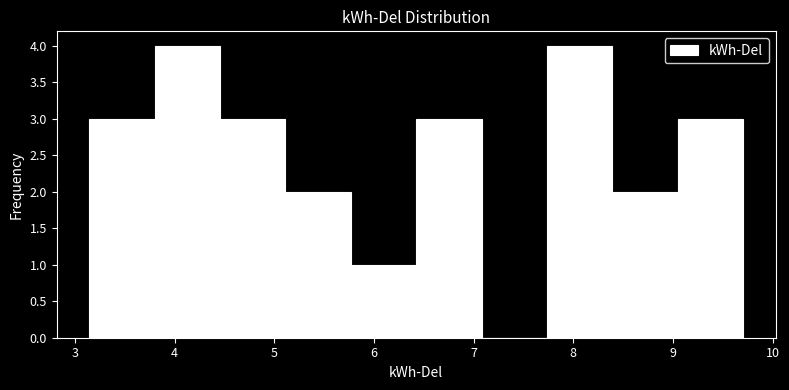

Reading left to right, transcribe this chart: for each bar, give the range it covers on the x-axis and its height. Neither the bar edges nor the heights are printed on the chart, so give them approximately, as read against the axes.

3.1 to 3.8: 3
3.8 to 4.5: 4
4.5 to 5.1: 3
5.1 to 5.8: 2
5.8 to 6.4: 1
6.4 to 7.1: 3
7.1 to 7.7: 0
7.7 to 8.4: 4
8.4 to 9.0: 2
9.0 to 9.7: 3